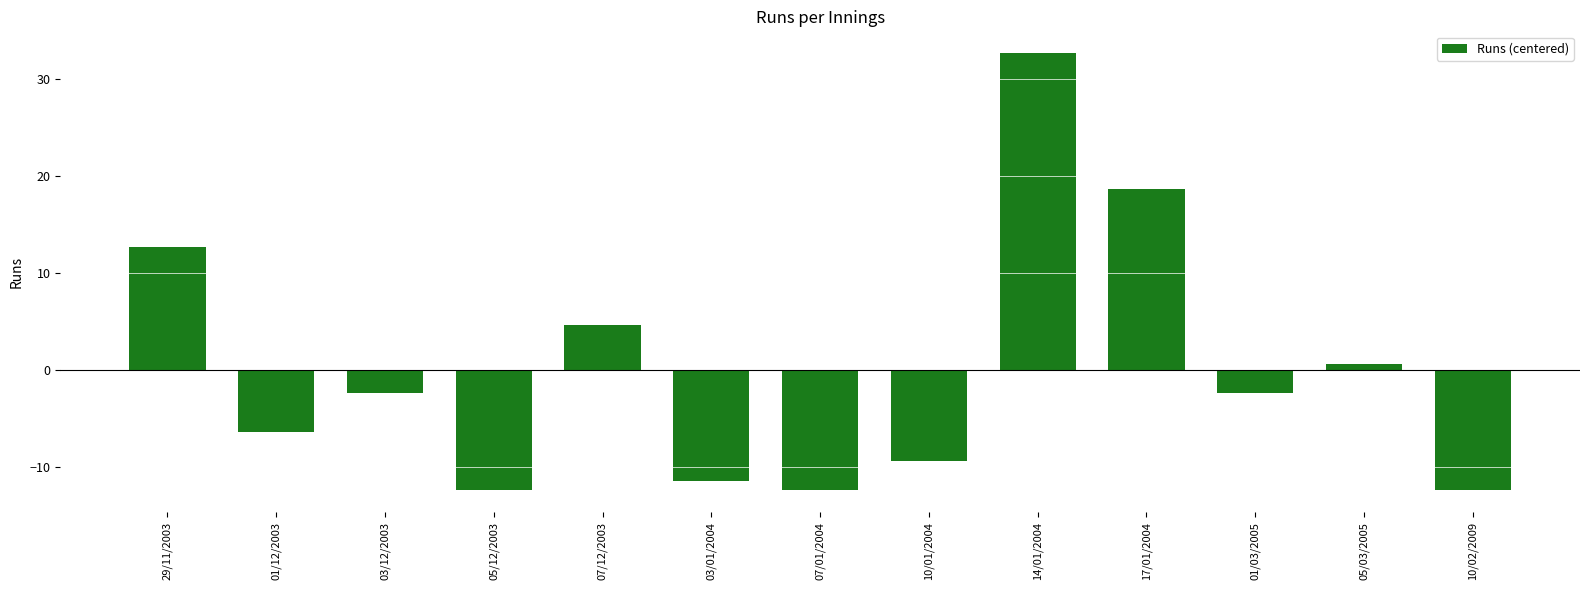

Between 01/03/2005 and 14/01/2004, which is larger?

14/01/2004